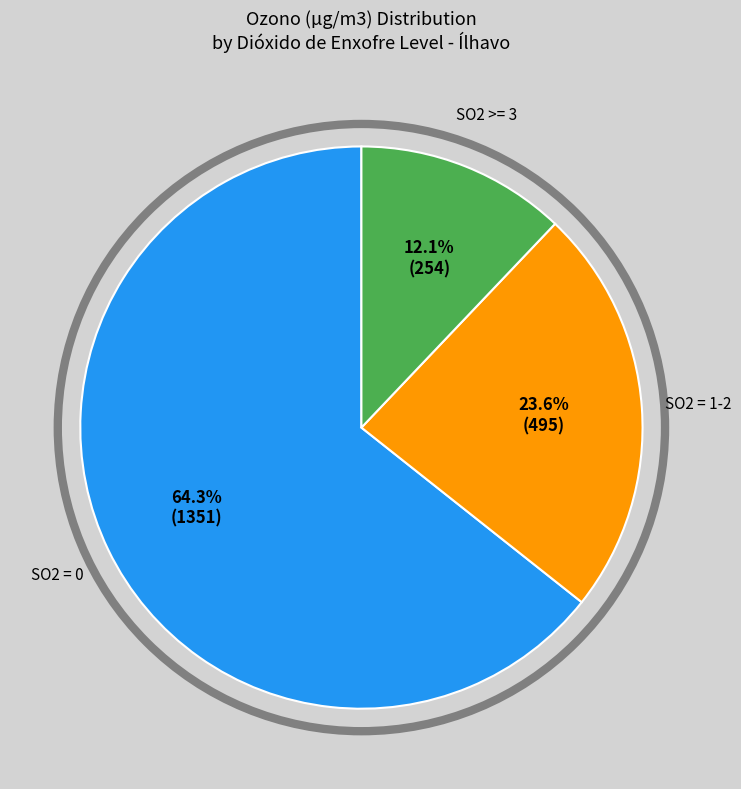

Is there any slice that represents more than half of the pie?

Yes